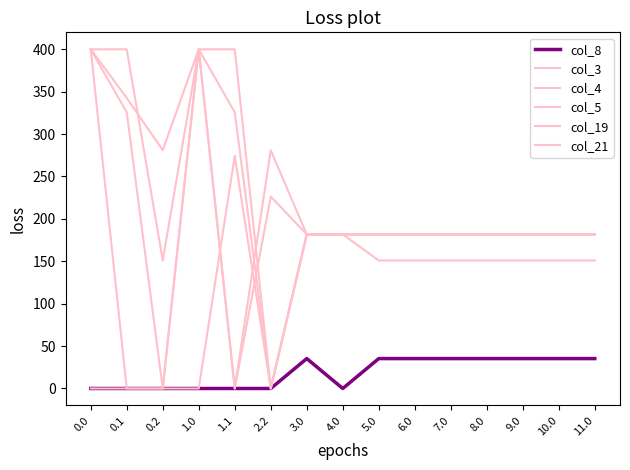

How many lines are shown in the chart?

6